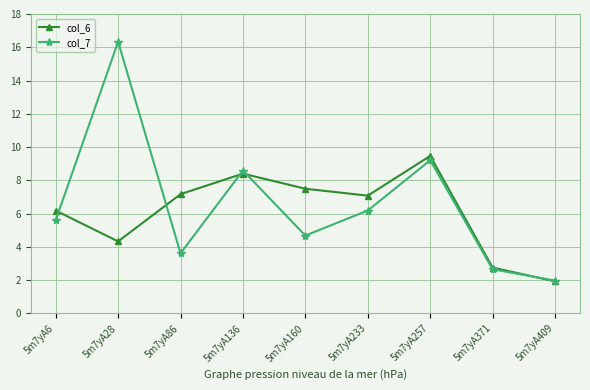

Rank the series by their average value, from highest to lowest.

col_7, col_6